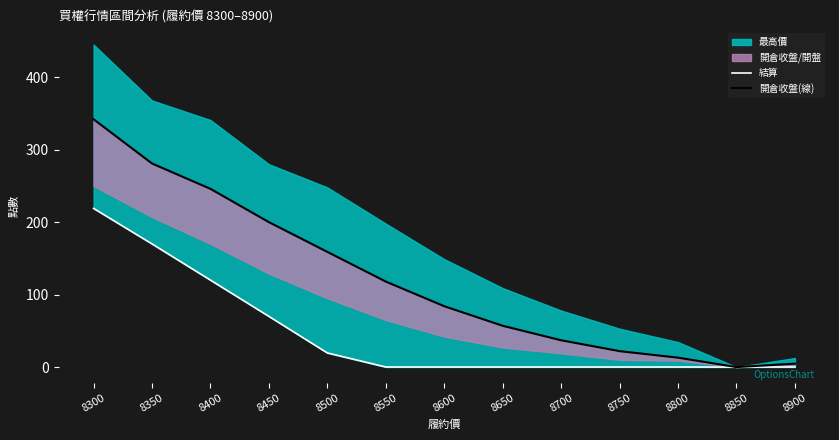

Is the value of 開倉收盤(線) at 8800 greater than the value of 結算 at 8450?

No